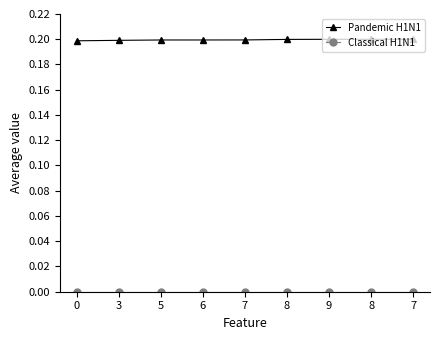

At 3, list the series in order from largest to smallest.

Pandemic H1N1, Classical H1N1